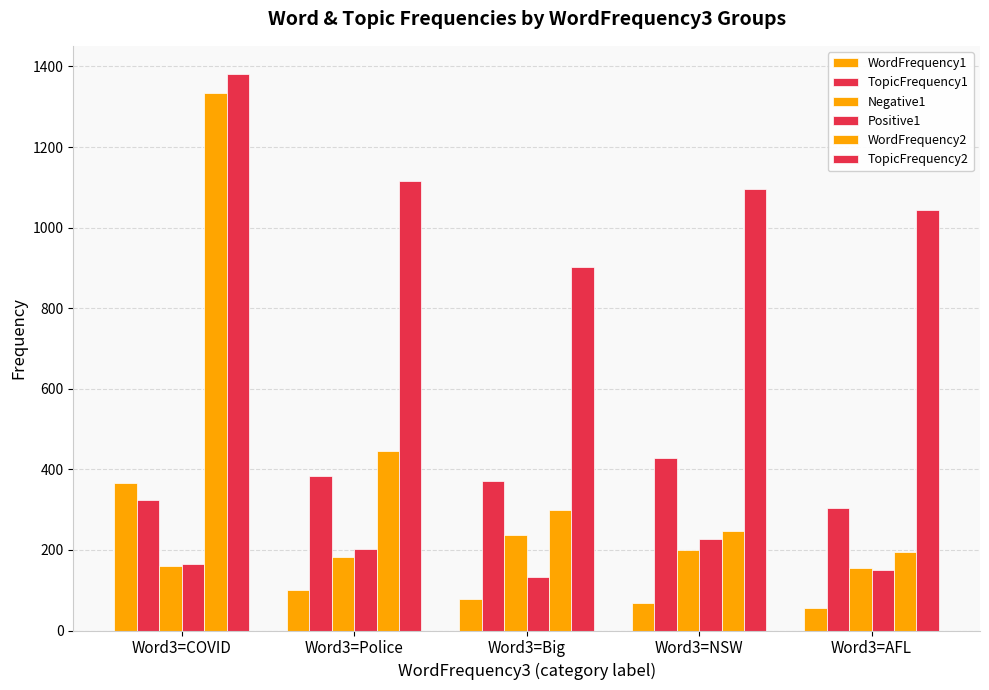

What is the smallest value displayed?

55